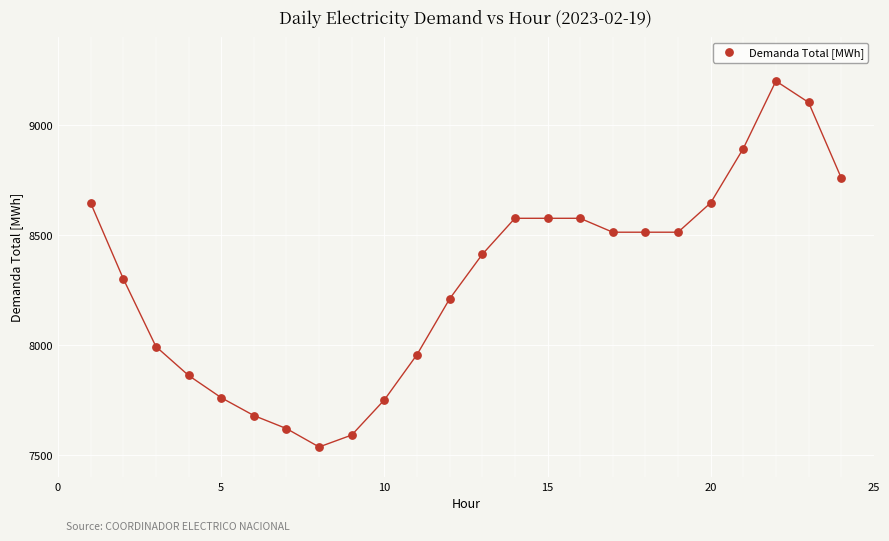

What Y value in the scatter plot is closest to 8368?

8412.6